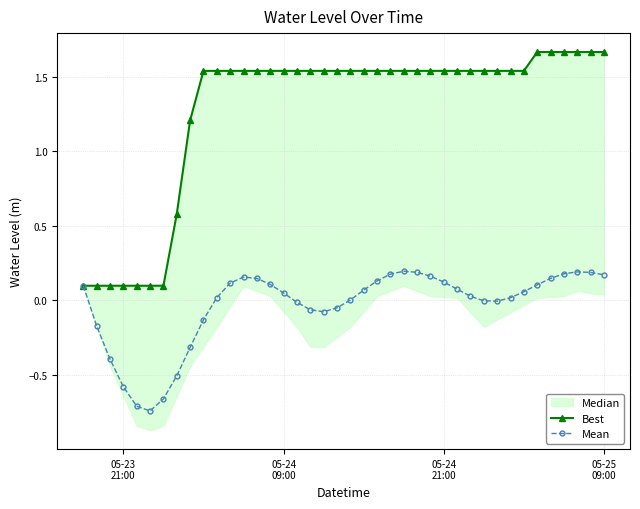

True or false: Mean has more than 0 interior local peaks.

True